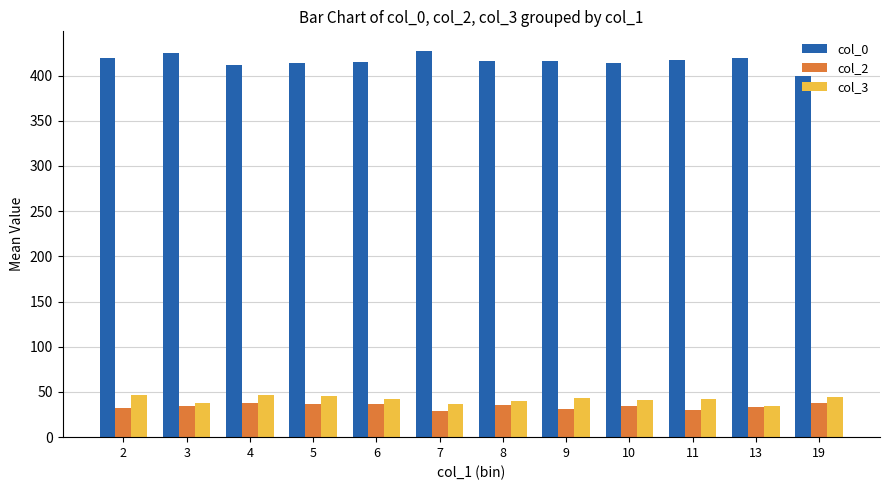

What is the total value across all series at 13?

487.0